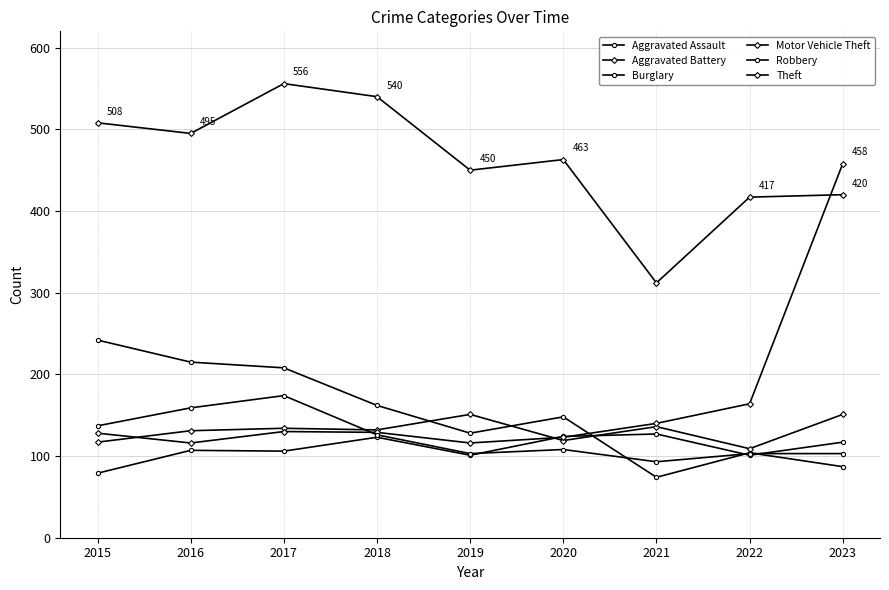

How many values in the Burglary series are below 148?

4